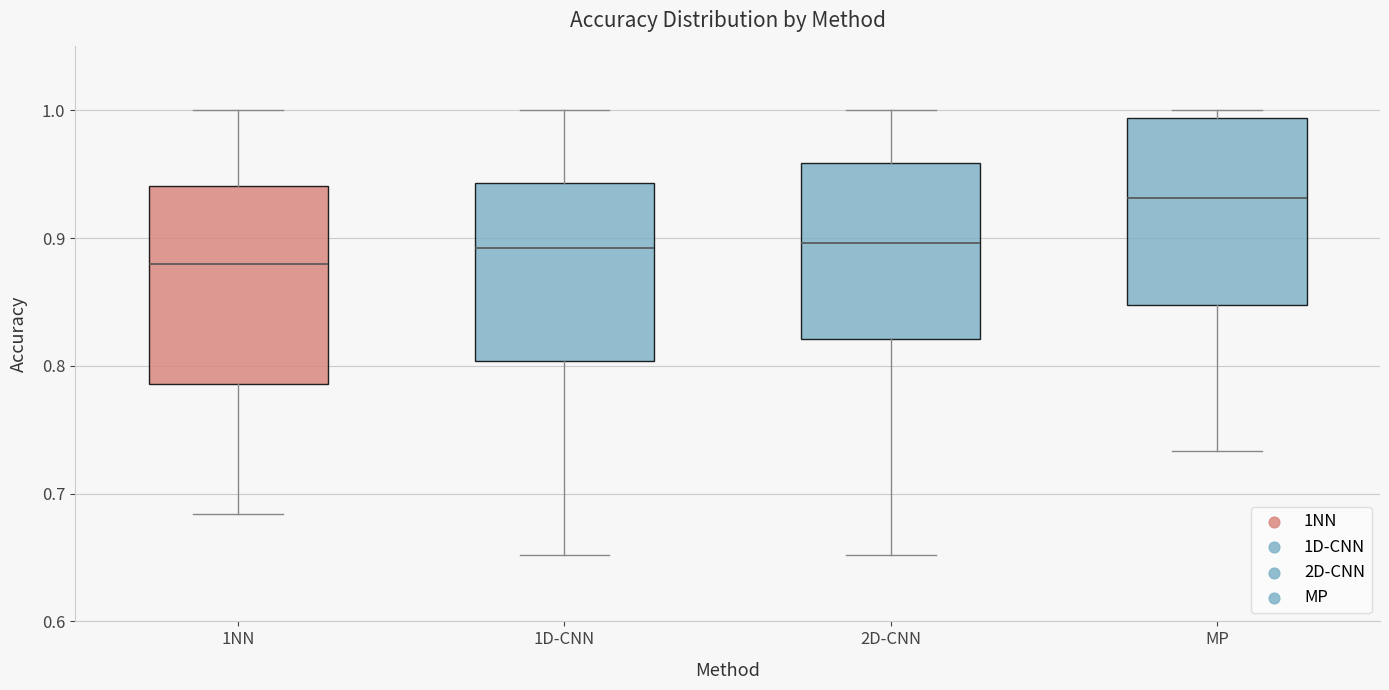

Where does the lower whisker of the box for 1NN end on the y-axis? The values are not printed on the chart, so give them approximately, as read against the axis.

0.68